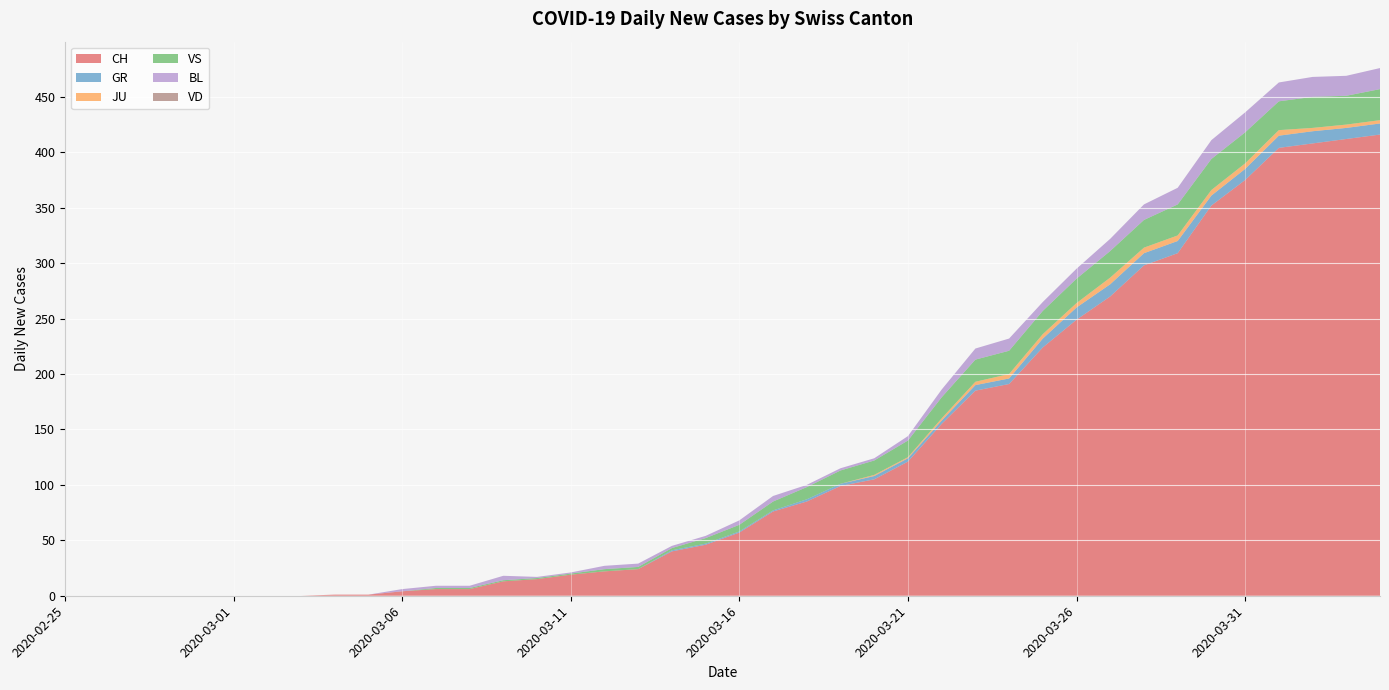

Reading left to right, list all the values displayed in this chart.

CH: 2020-02-25=0	2020-02-26=0	2020-02-27=0	2020-02-28=0	2020-02-29=0	2020-03-01=0	2020-03-02=0	2020-03-03=0	2020-03-04=1	2020-03-05=1	2020-03-06=4	2020-03-07=6	2020-03-08=6	2020-03-09=13	2020-03-10=15	2020-03-11=19	2020-03-12=22	2020-03-13=24	2020-03-14=40	2020-03-15=46	2020-03-16=57	2020-03-17=76	2020-03-18=85	2020-03-19=99	2020-03-20=105	2020-03-21=121	2020-03-22=155	2020-03-23=185	2020-03-24=191	2020-03-25=224	2020-03-26=249	2020-03-27=270	2020-03-28=298	2020-03-29=309	2020-03-30=352	2020-03-31=375	2020-04-01=404	2020-04-02=408	2020-04-03=412	2020-04-04=416
GR: 2020-02-25=0	2020-02-26=0	2020-02-27=0	2020-02-28=0	2020-02-29=0	2020-03-01=0	2020-03-02=0	2020-03-03=0	2020-03-04=0	2020-03-05=0	2020-03-06=0	2020-03-07=0	2020-03-08=0	2020-03-09=0	2020-03-10=0	2020-03-11=0	2020-03-12=0	2020-03-13=0	2020-03-14=1	2020-03-15=1	2020-03-16=1	2020-03-17=1	2020-03-18=2	2020-03-19=2	2020-03-20=3	2020-03-21=3	2020-03-22=3	2020-03-23=5	2020-03-24=5	2020-03-25=8	2020-03-26=11	2020-03-27=11	2020-03-28=11	2020-03-29=11	2020-03-30=9	2020-03-31=10	2020-04-01=11	2020-04-02=11	2020-04-03=10	2020-04-04=10
JU: 2020-02-25=0	2020-02-26=0	2020-02-27=0	2020-02-28=0	2020-02-29=0	2020-03-01=0	2020-03-02=0	2020-03-03=0	2020-03-04=0	2020-03-05=0	2020-03-06=0	2020-03-07=0	2020-03-08=0	2020-03-09=0	2020-03-10=0	2020-03-11=0	2020-03-12=0	2020-03-13=0	2020-03-14=0	2020-03-15=0	2020-03-16=0	2020-03-17=0	2020-03-18=0	2020-03-19=0	2020-03-20=1	2020-03-21=1	2020-03-22=2	2020-03-23=3	2020-03-24=4	2020-03-25=4	2020-03-26=4	2020-03-27=6	2020-03-28=5	2020-03-29=5	2020-03-30=5	2020-03-31=5	2020-04-01=5	2020-04-02=3	2020-04-03=3	2020-04-04=3
VS: 2020-02-25=0	2020-02-26=0	2020-02-27=0	2020-02-28=0	2020-02-29=0	2020-03-01=0	2020-03-02=0	2020-03-03=0	2020-03-04=0	2020-03-05=0	2020-03-06=0	2020-03-07=1	2020-03-08=1	2020-03-09=1	2020-03-10=1	2020-03-11=1	2020-03-12=2	2020-03-13=2	2020-03-14=2	2020-03-15=5	2020-03-16=6	2020-03-17=8	2020-03-18=11	2020-03-19=12	2020-03-20=13	2020-03-21=15	2020-03-22=19	2020-03-23=20	2020-03-24=21	2020-03-25=21	2020-03-26=22	2020-03-27=24	2020-03-28=25	2020-03-29=28	2020-03-30=28	2020-03-31=28	2020-04-01=26	2020-04-02=28	2020-04-03=26	2020-04-04=28
BL: 2020-02-25=0	2020-02-26=0	2020-02-27=0	2020-02-28=0	2020-02-29=0	2020-03-01=0	2020-03-02=0	2020-03-03=0	2020-03-04=0	2020-03-05=0	2020-03-06=2	2020-03-07=2	2020-03-08=2	2020-03-09=4	2020-03-10=1	2020-03-11=1	2020-03-12=3	2020-03-13=3	2020-03-14=2	2020-03-15=2	2020-03-16=4	2020-03-17=5	2020-03-18=2	2020-03-19=2	2020-03-20=2	2020-03-21=4	2020-03-22=7	2020-03-23=10	2020-03-24=11	2020-03-25=8	2020-03-26=9	2020-03-27=11	2020-03-28=14	2020-03-29=15	2020-03-30=17	2020-03-31=18	2020-04-01=17	2020-04-02=18	2020-04-03=18	2020-04-04=19
VD: 2020-02-25=0	2020-02-26=0	2020-02-27=0	2020-02-28=0	2020-02-29=0	2020-03-01=0	2020-03-02=0	2020-03-03=0	2020-03-04=0	2020-03-05=0	2020-03-06=0	2020-03-07=0	2020-03-08=0	2020-03-09=0	2020-03-10=0	2020-03-11=0	2020-03-12=0	2020-03-13=0	2020-03-14=0	2020-03-15=0	2020-03-16=0	2020-03-17=0	2020-03-18=0	2020-03-19=0	2020-03-20=0	2020-03-21=0	2020-03-22=0	2020-03-23=0	2020-03-24=0	2020-03-25=0	2020-03-26=0	2020-03-27=0	2020-03-28=0	2020-03-29=0	2020-03-30=0	2020-03-31=0	2020-04-01=0	2020-04-02=0	2020-04-03=0	2020-04-04=0